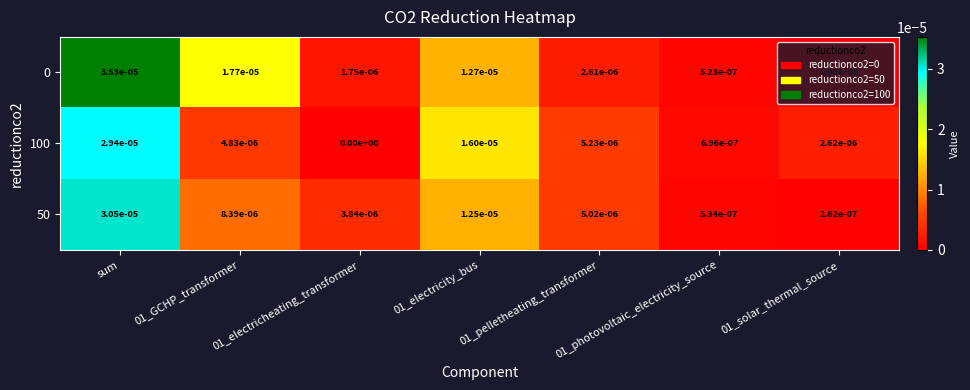

How many distinct data groups are displayed?

3